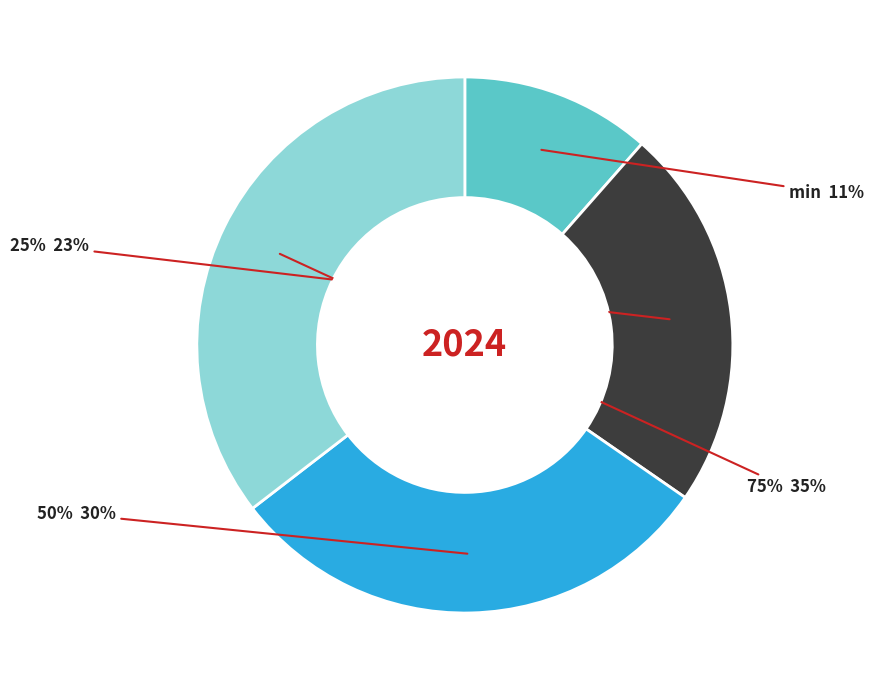

What is the smallest slice in the pie chart?

min